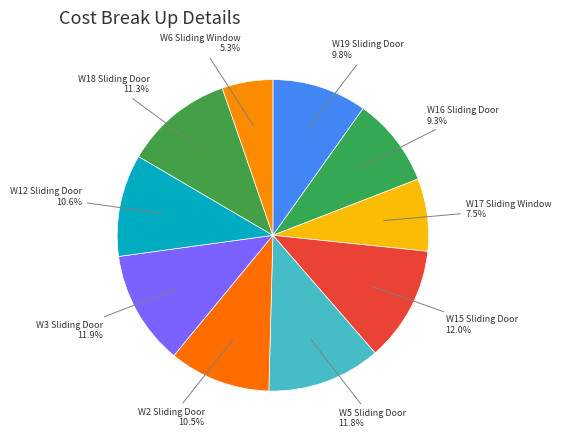

How many slices are in this pie chart?

10